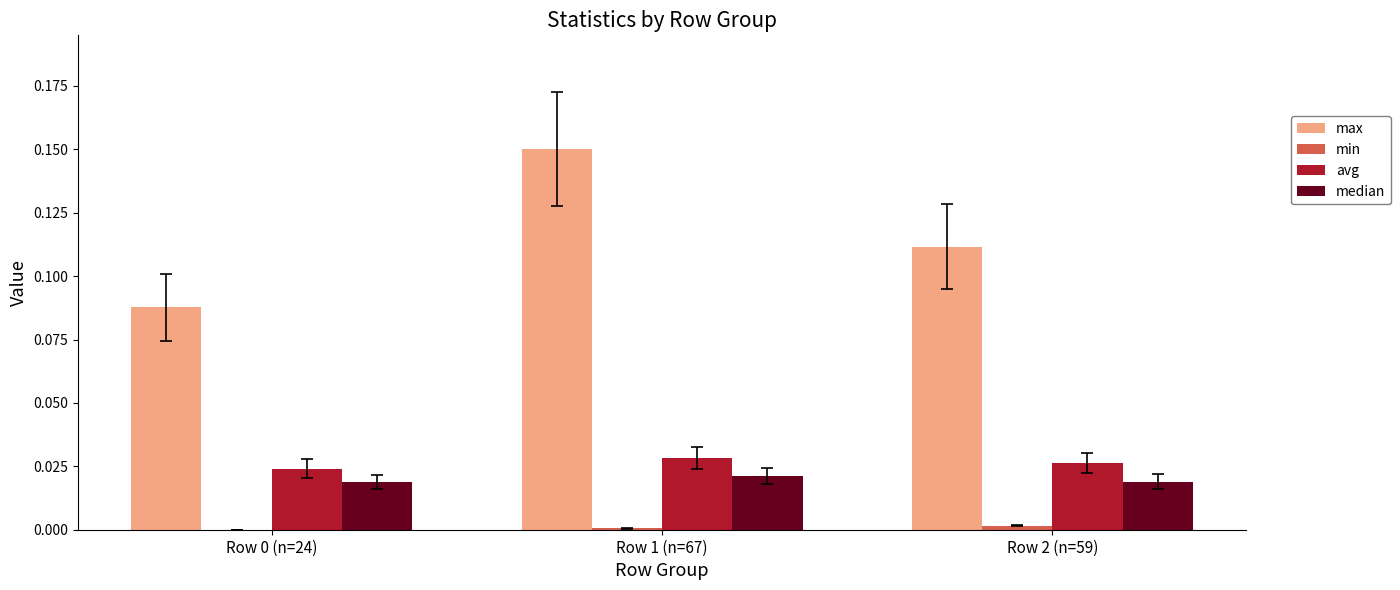

True or false: max has a value of 0.2 at Row 2 (n=59).

False